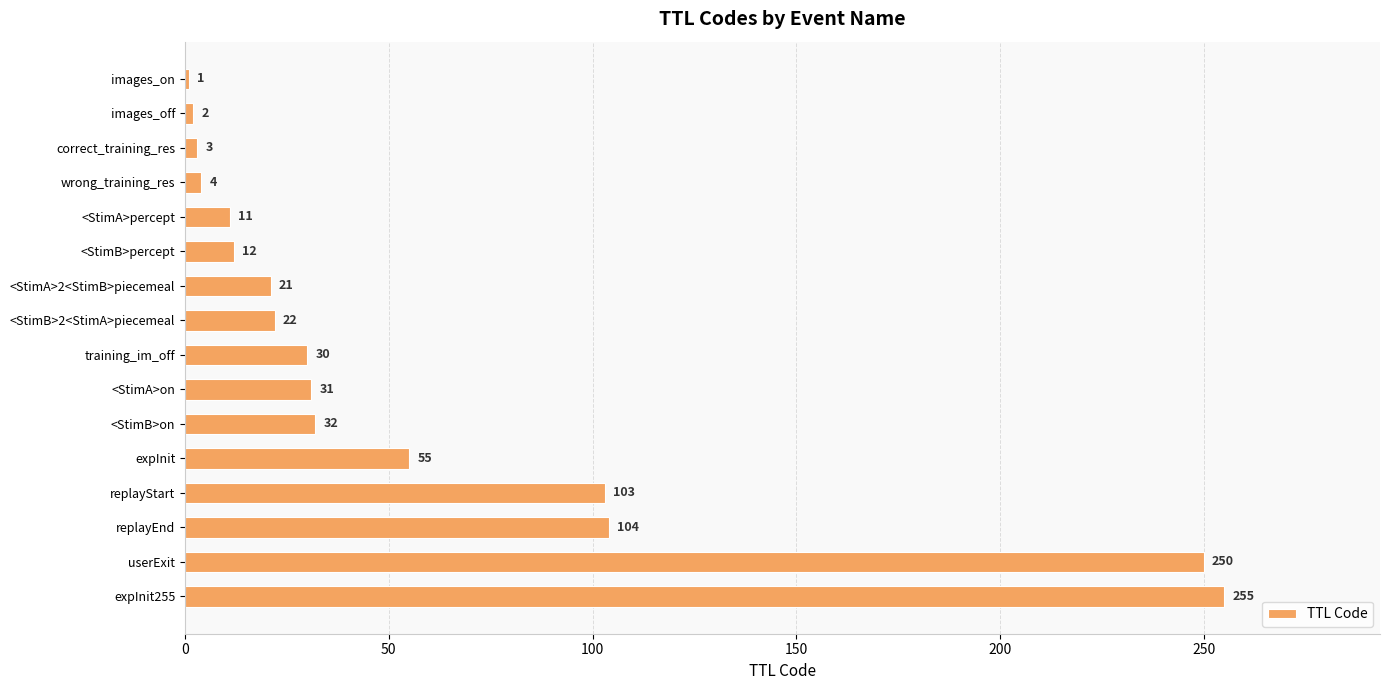

What is the difference between the maximum and minimum values?

254